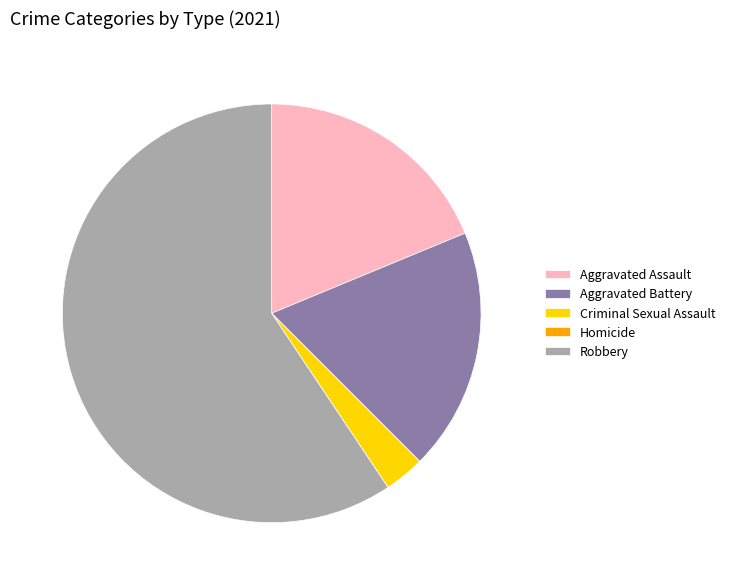

Which category has the biggest portion of the pie?

Robbery